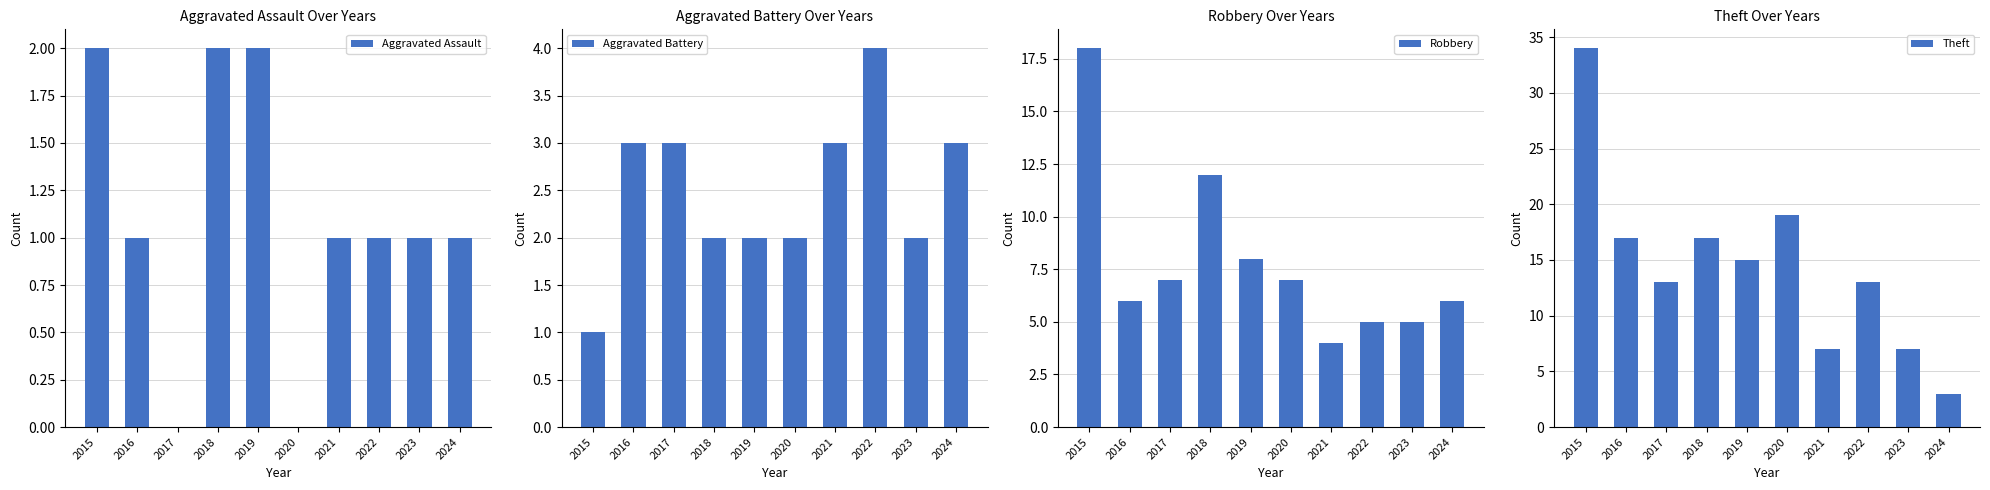

Reading left to right, extract all data points from this chart.

Aggravated Assault: 2015=2	2016=1	2017=0	2018=2	2019=2	2020=0	2021=1	2022=1	2023=1	2024=1
Aggravated Battery: 2015=1	2016=3	2017=3	2018=2	2019=2	2020=2	2021=3	2022=4	2023=2	2024=3
Robbery: 2015=18	2016=6	2017=7	2018=12	2019=8	2020=7	2021=4	2022=5	2023=5	2024=6
Theft: 2015=34	2016=17	2017=13	2018=17	2019=15	2020=19	2021=7	2022=13	2023=7	2024=3